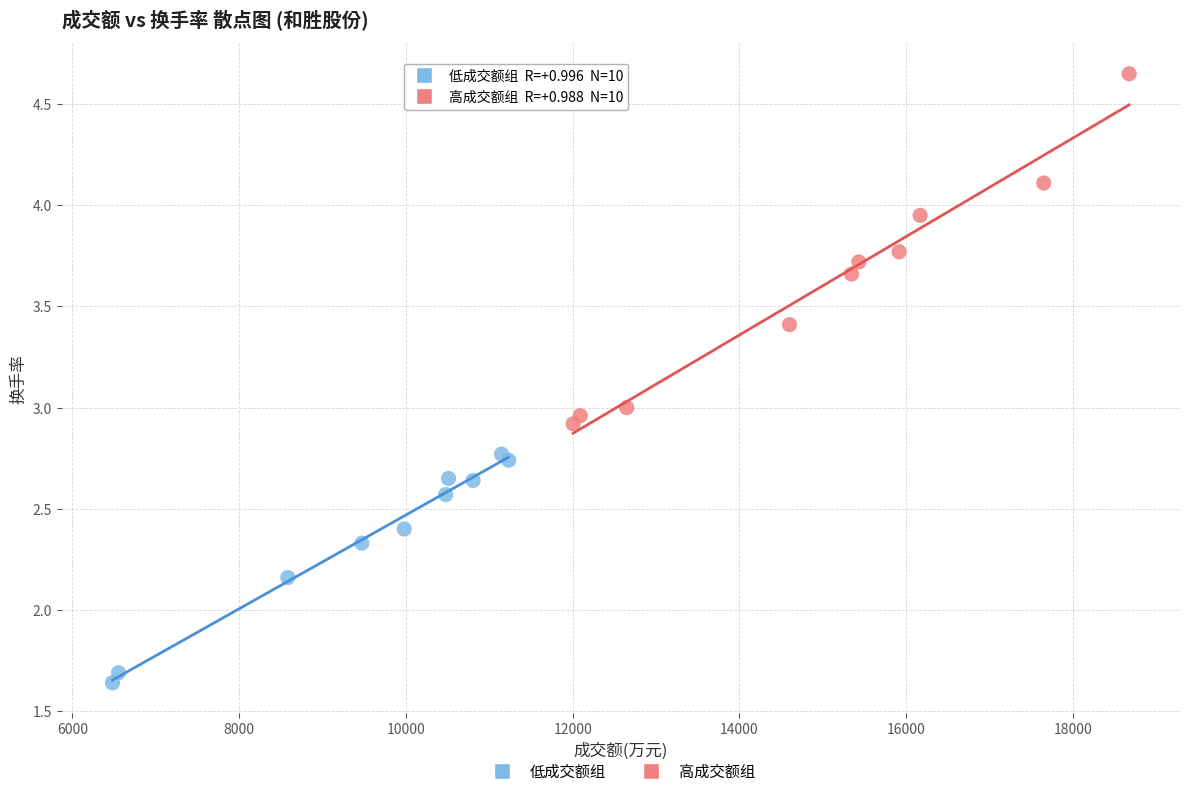

Which series has the widest spread of Y values?

高成交额组